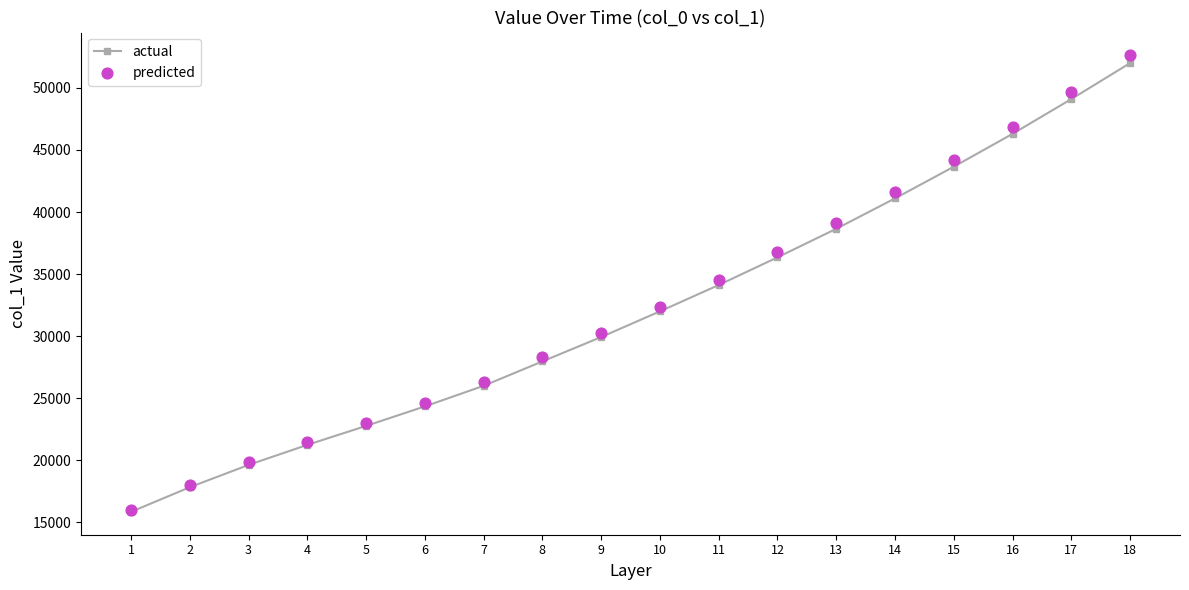

At which category is the sum across all series the highest?

18